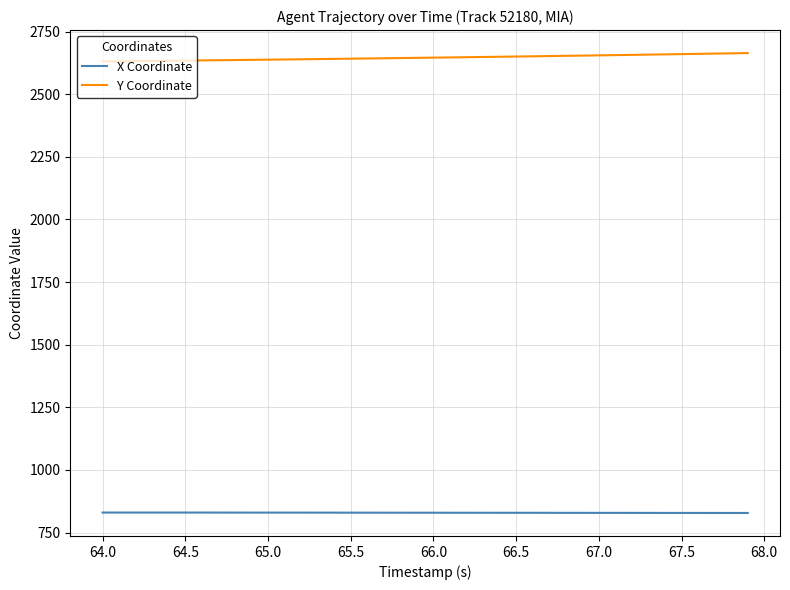

Does the chart have visible grid lines?

Yes